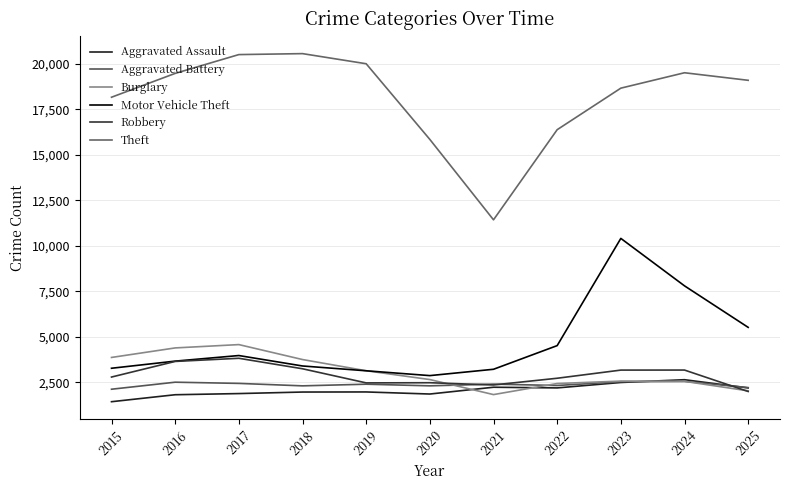

Which category has the highest value in the Robbery series?

2017